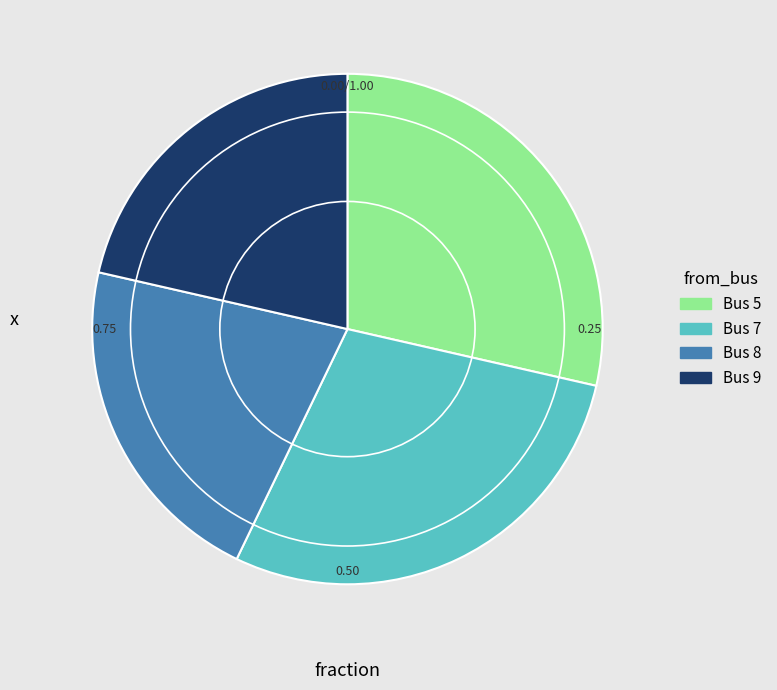

Combined, do Bus 9 and Bus 8 account for over 50%?

No